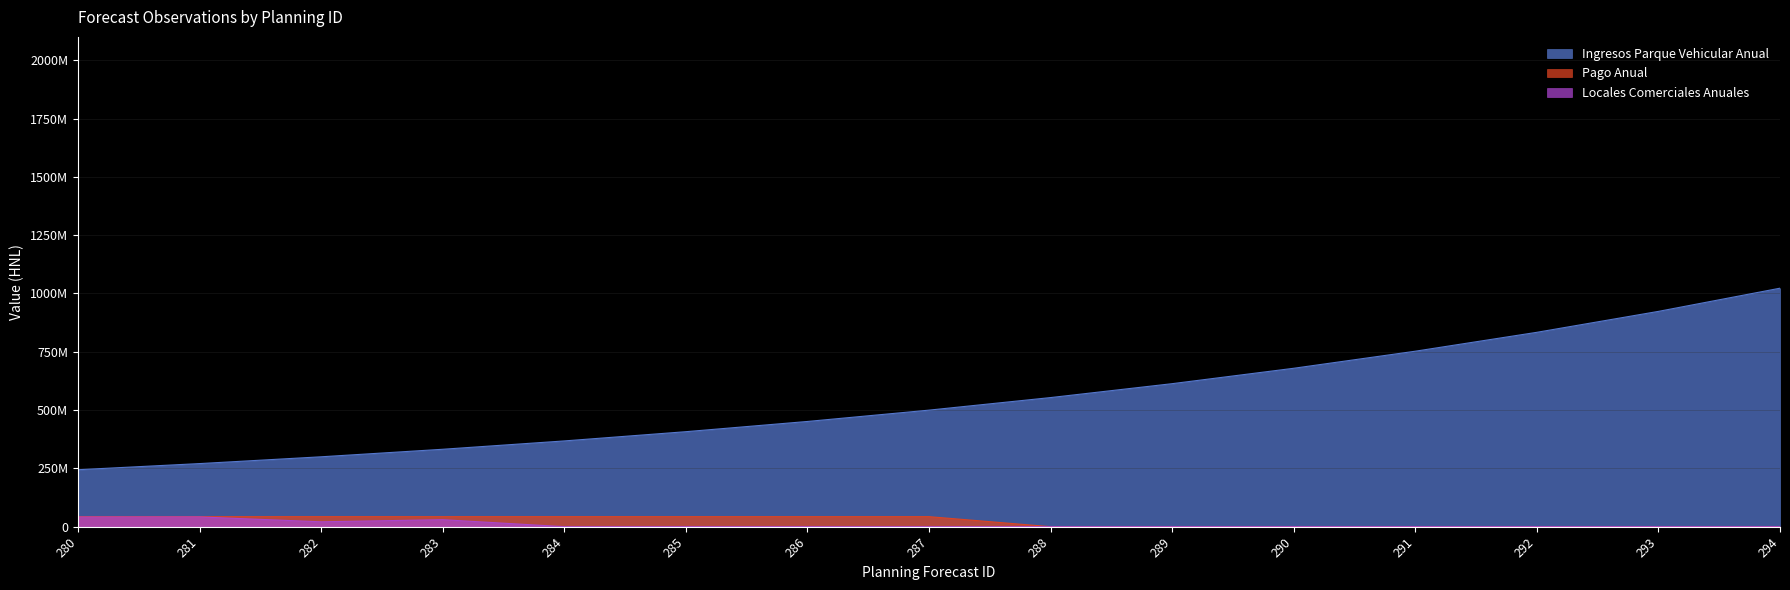

How many data points in Ingresos Parque Vehicular Anual are less than 499716726?

7